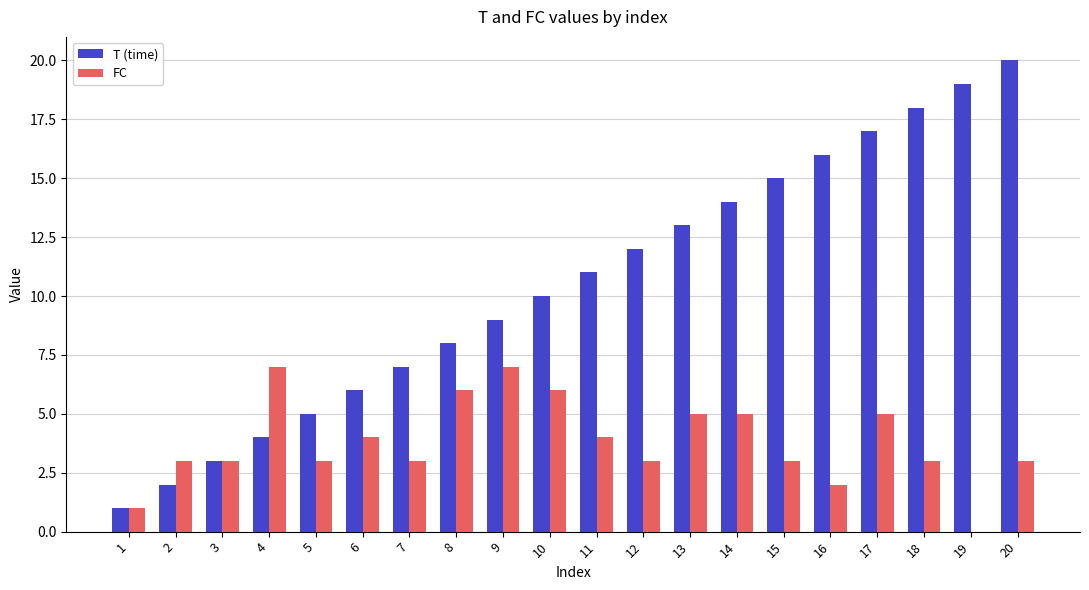

What is the greatest value displayed?

20